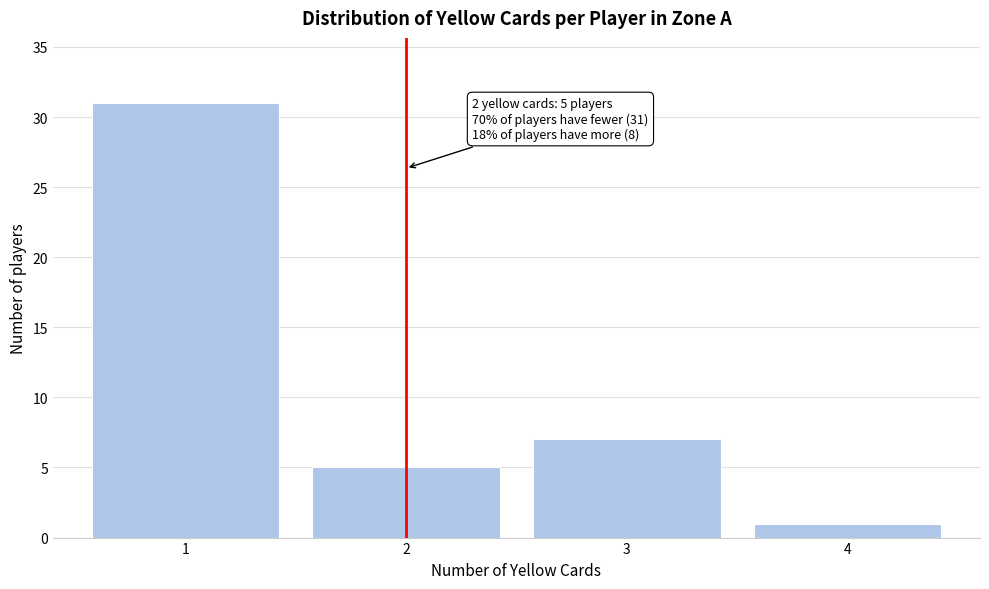

Reading right to left, extract all data points from this chart.

1	7	5	31